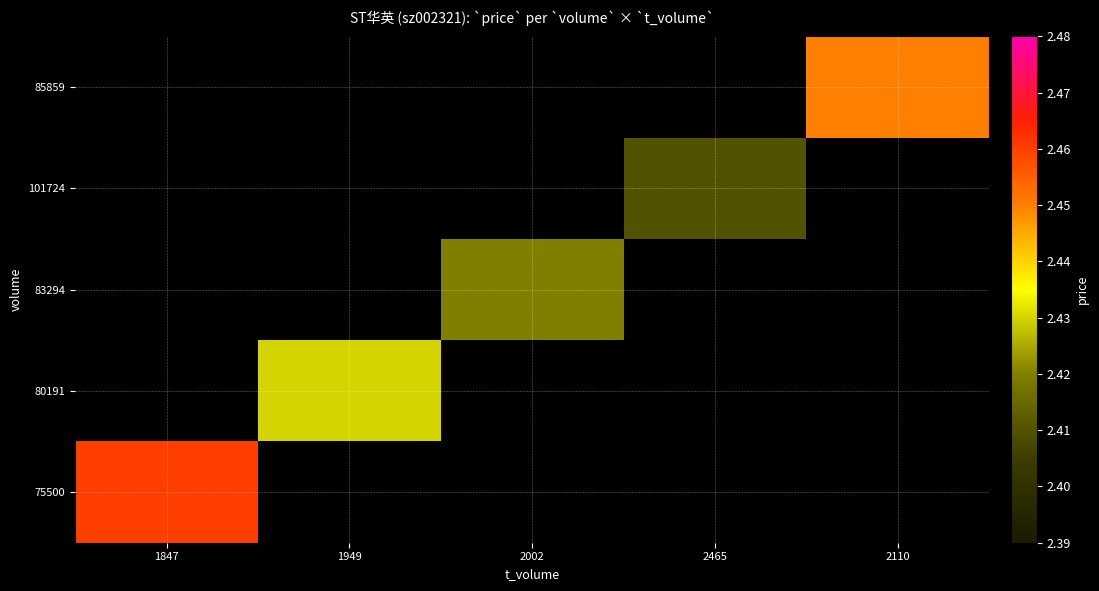

Count the number of data series in this chart.

5